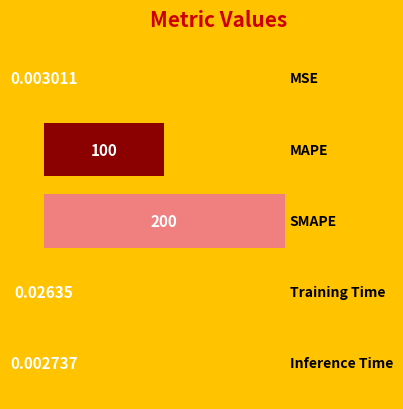

What is the sum of all values?

300.0